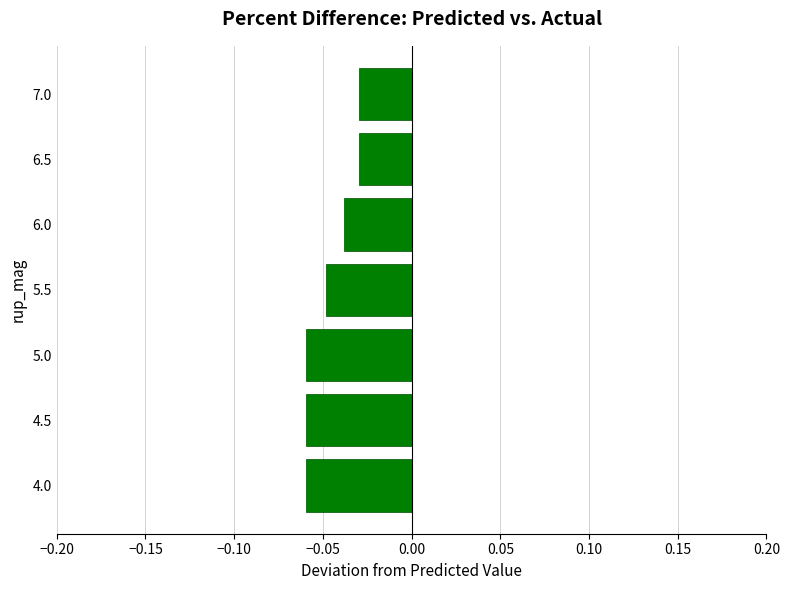

The chart shows a value of -0.0 at 5.0. True or false?

False